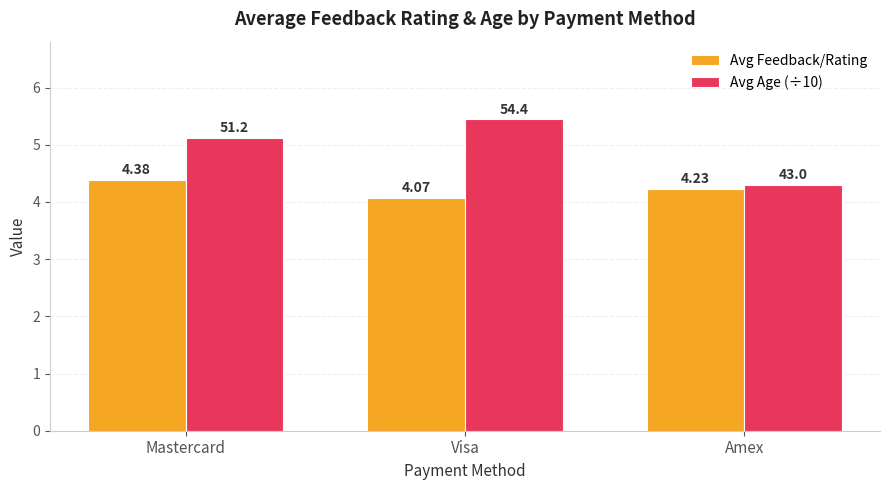

Which series has the largest range (max minus min)?

Avg Age (÷10)